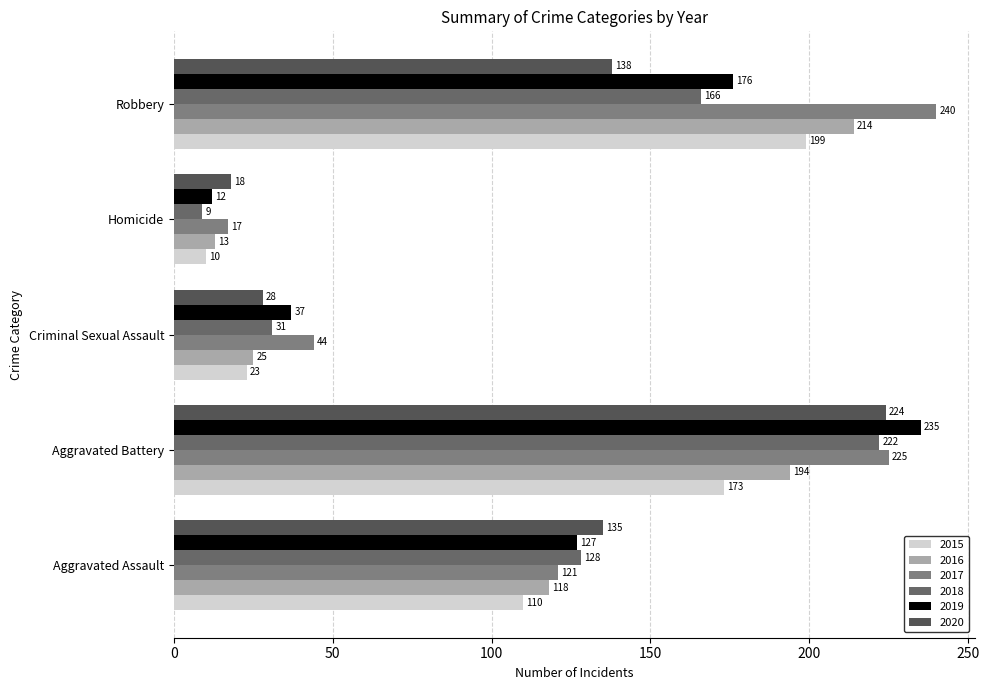

What is the sum of the 2019 values at Robbery and Homicide?

188